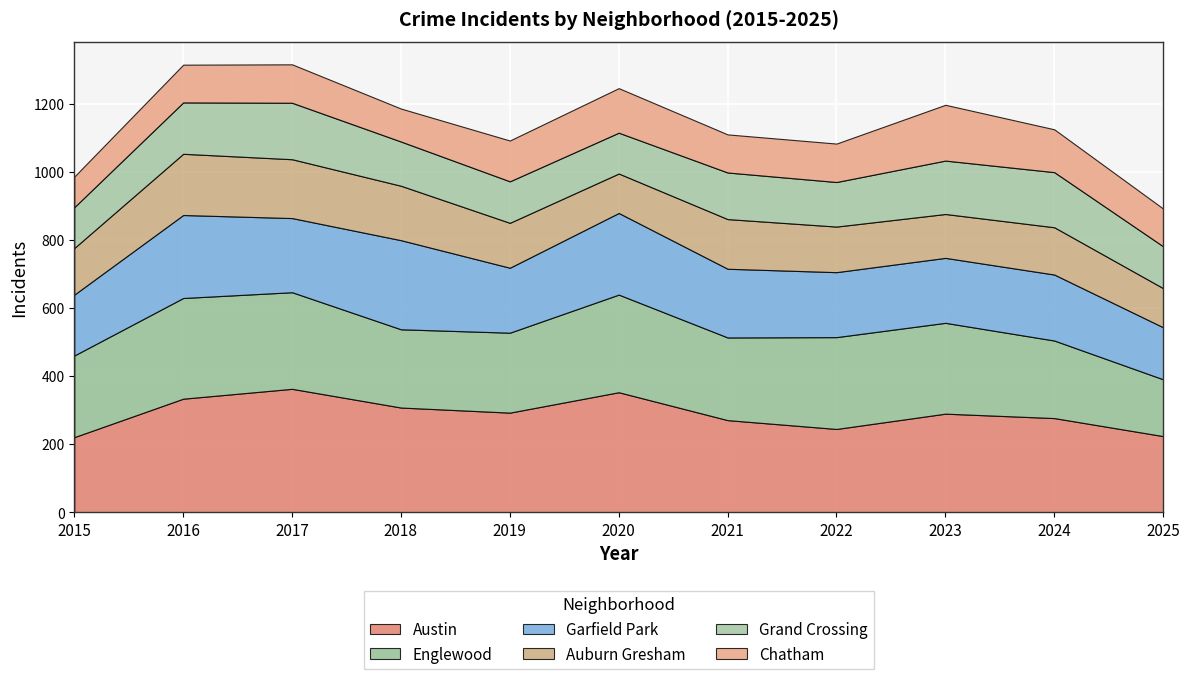

True or false: Englewood and Chatham intersect in this chart.

False